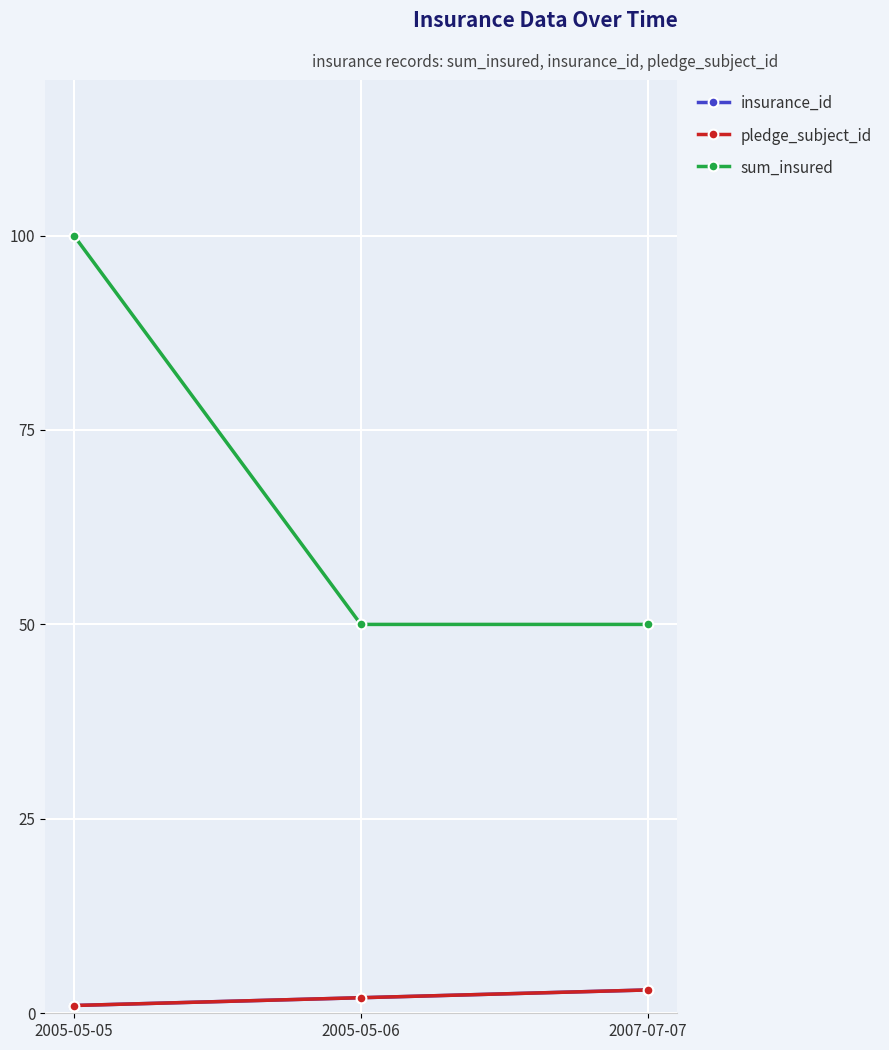

At which label does insurance_id first exceed 2?

2007-07-07